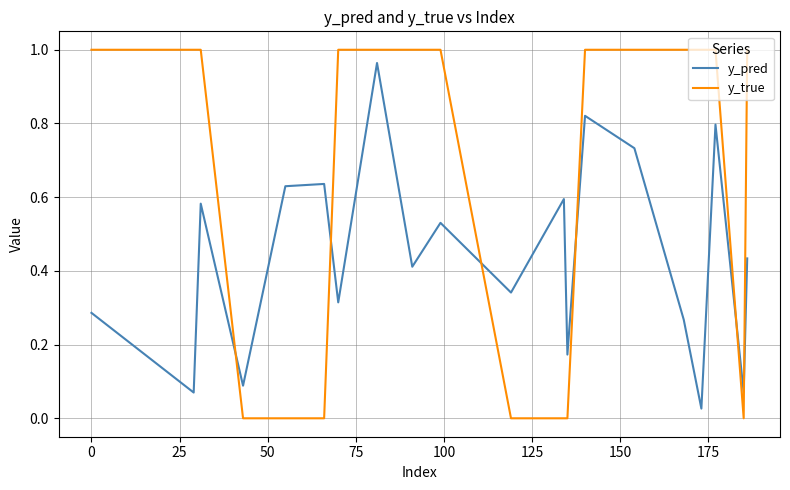

Rank the series by their average value, from highest to lowest.

y_true, y_pred